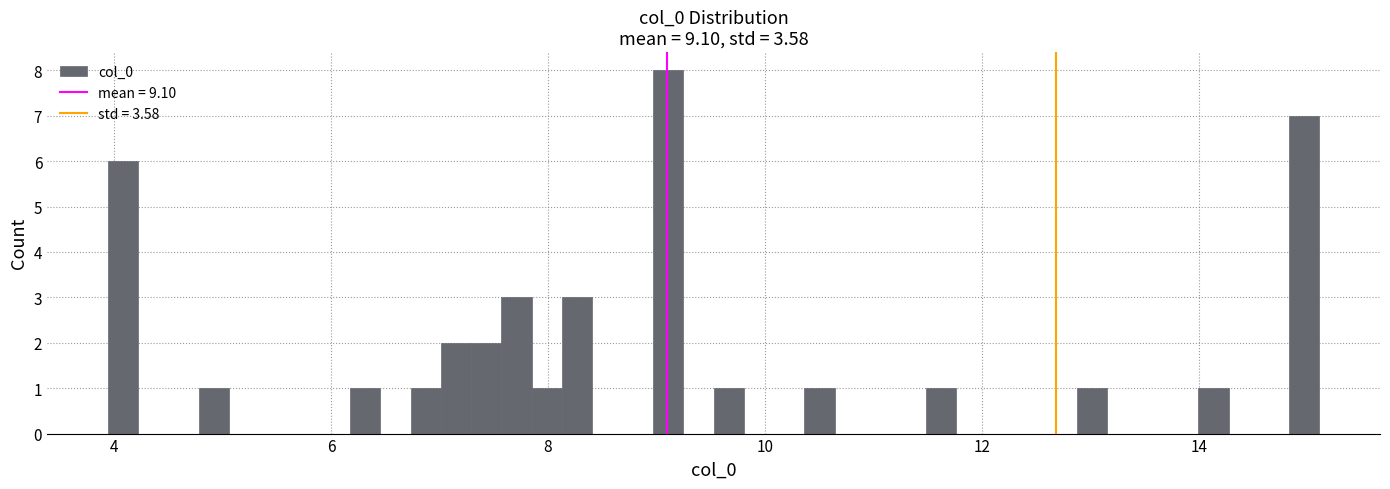

Read against the x-axis, roughly where is the centre of the tallest bar?

9.2